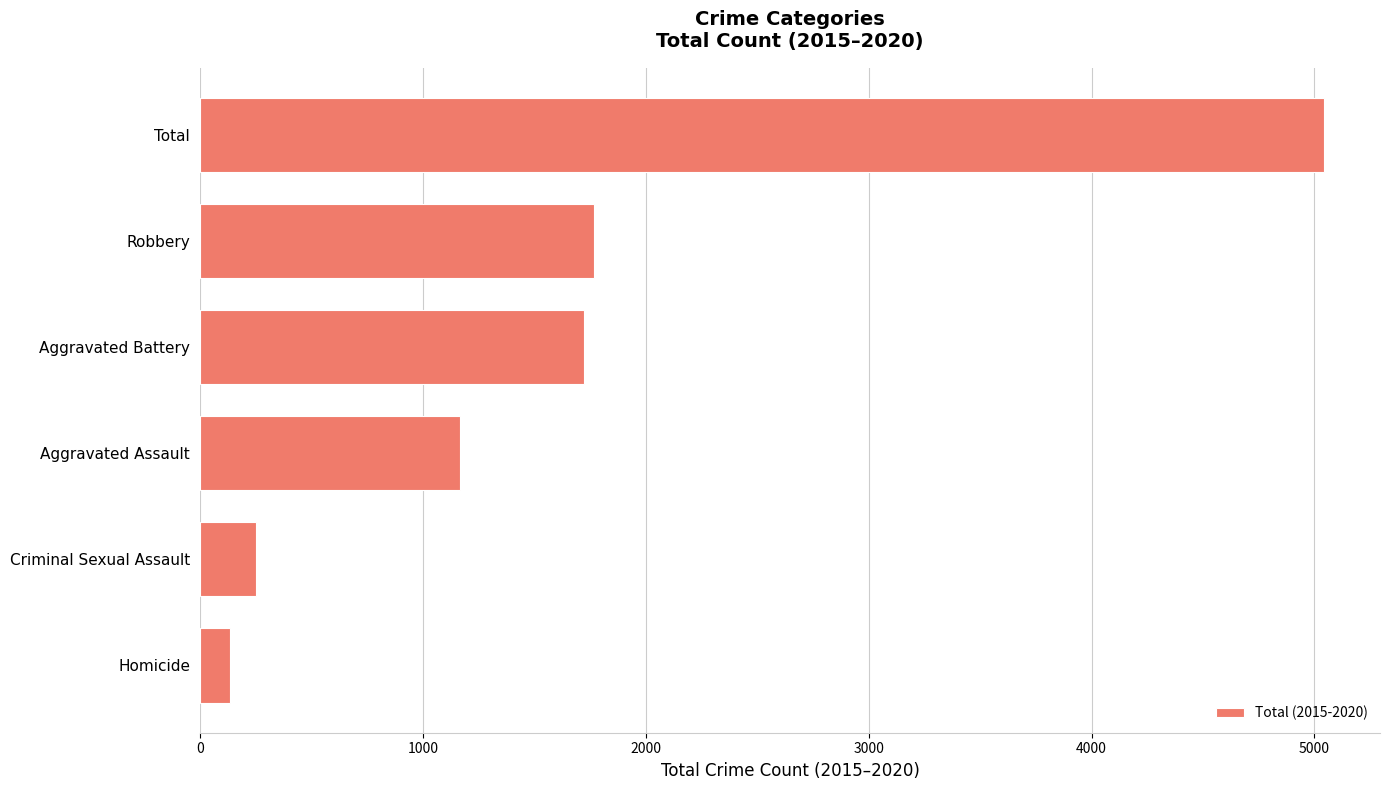

How many values are below 1723?

3